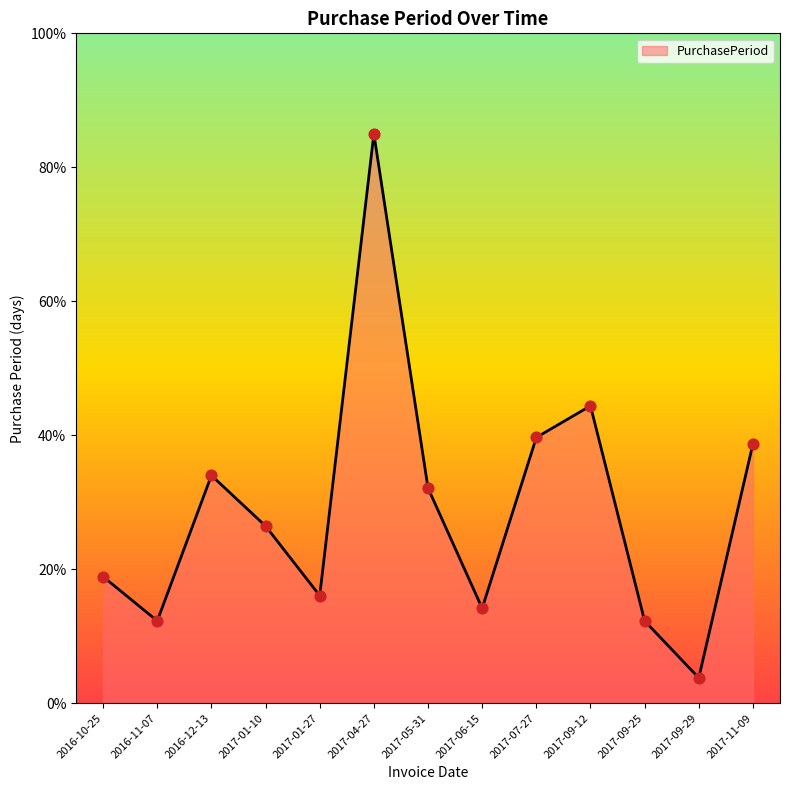

Which has a higher value, 2017-09-29 or 2017-11-09?

2017-11-09